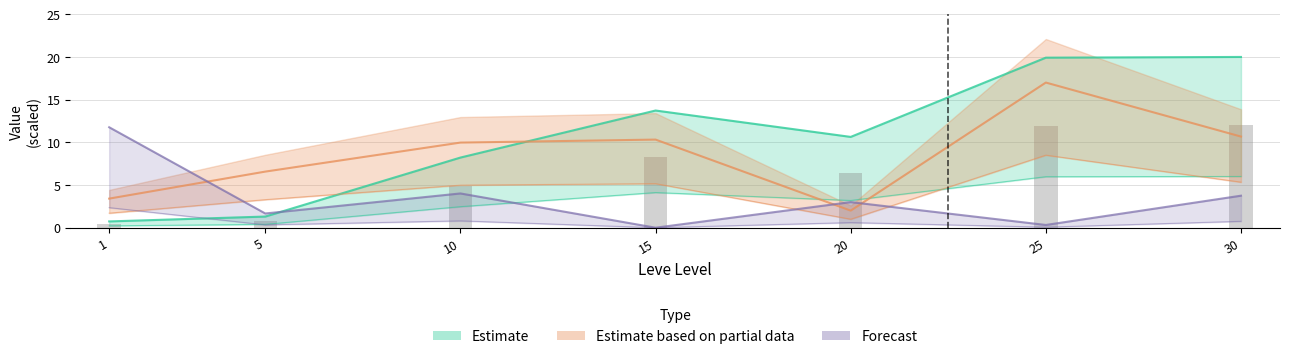

At which label is Leve Gil closest to 9?

10